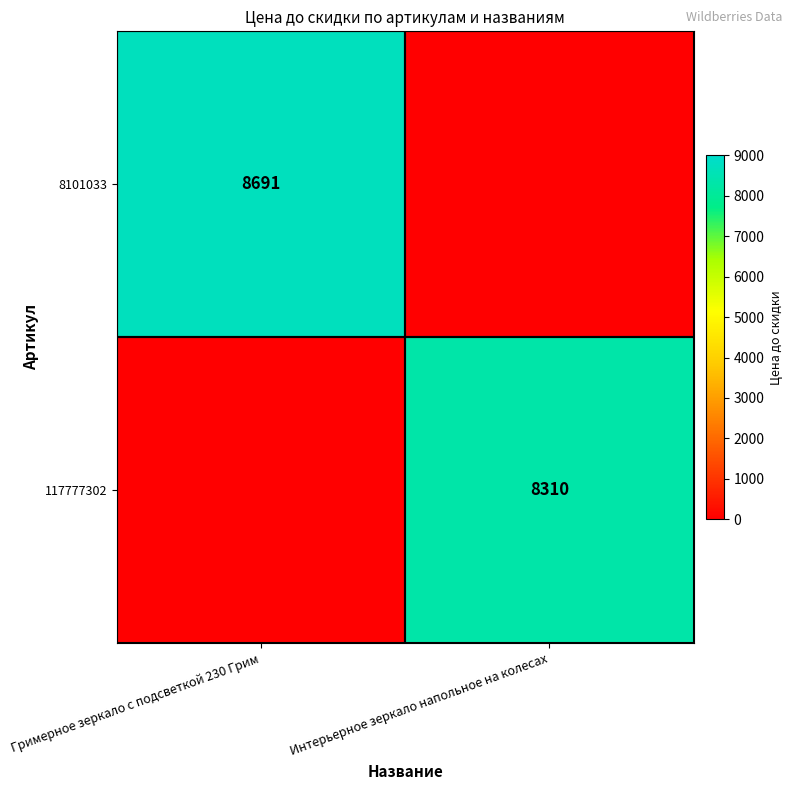

Is the value of 8101033 at Гримерное зеркало с подсветкой 230 Грим greater than the value of 117777302 at Интерьерное зеркало напольное на колесах?

Yes